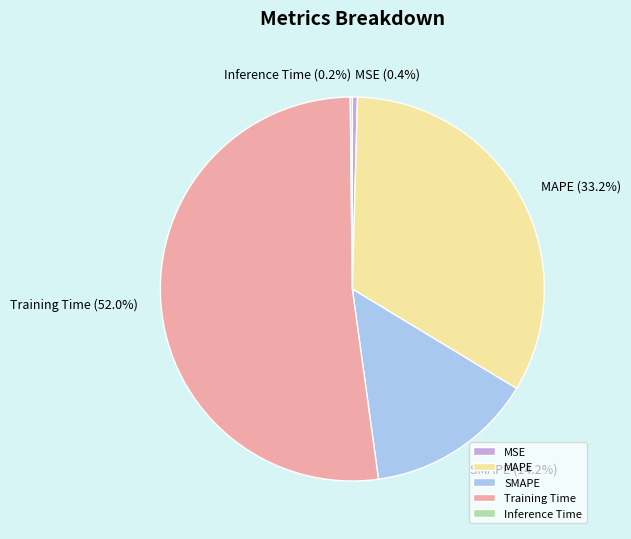

To the nearest percent, what is the difference between the Training Time and MSE slice percentages?

52%